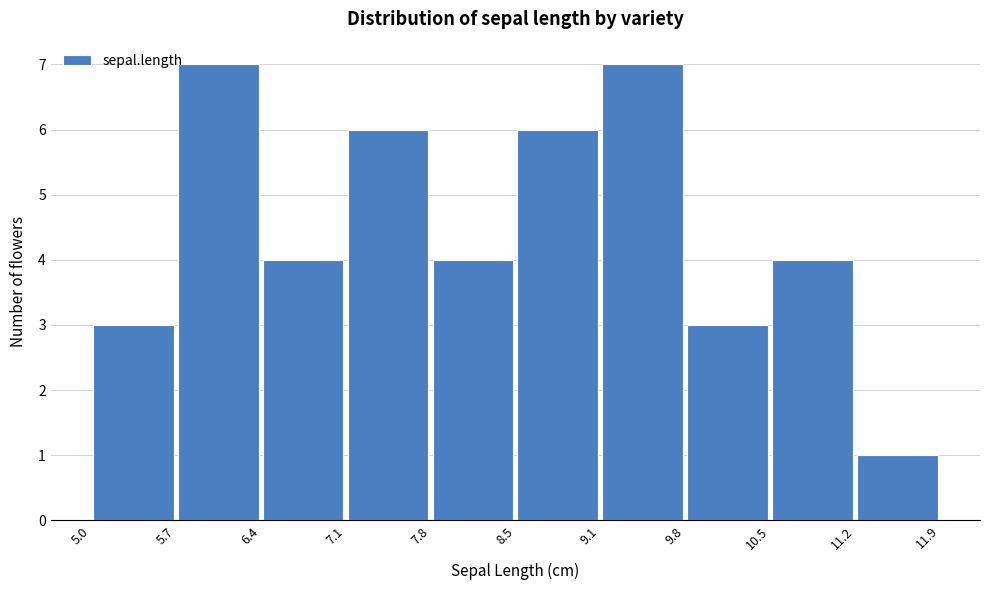

Reading left to right, transcribe this chart: for each bar, give the range it covers on the x-axis and its height. The values are not printed on the chart, so give them approximately, as read against the axis.

5.0 to 5.7: 3
5.7 to 6.4: 7
6.4 to 7.1: 4
7.1 to 7.8: 6
7.8 to 8.5: 4
8.5 to 9.1: 6
9.1 to 9.8: 7
9.8 to 10.5: 3
10.5 to 11.2: 4
11.2 to 11.9: 1